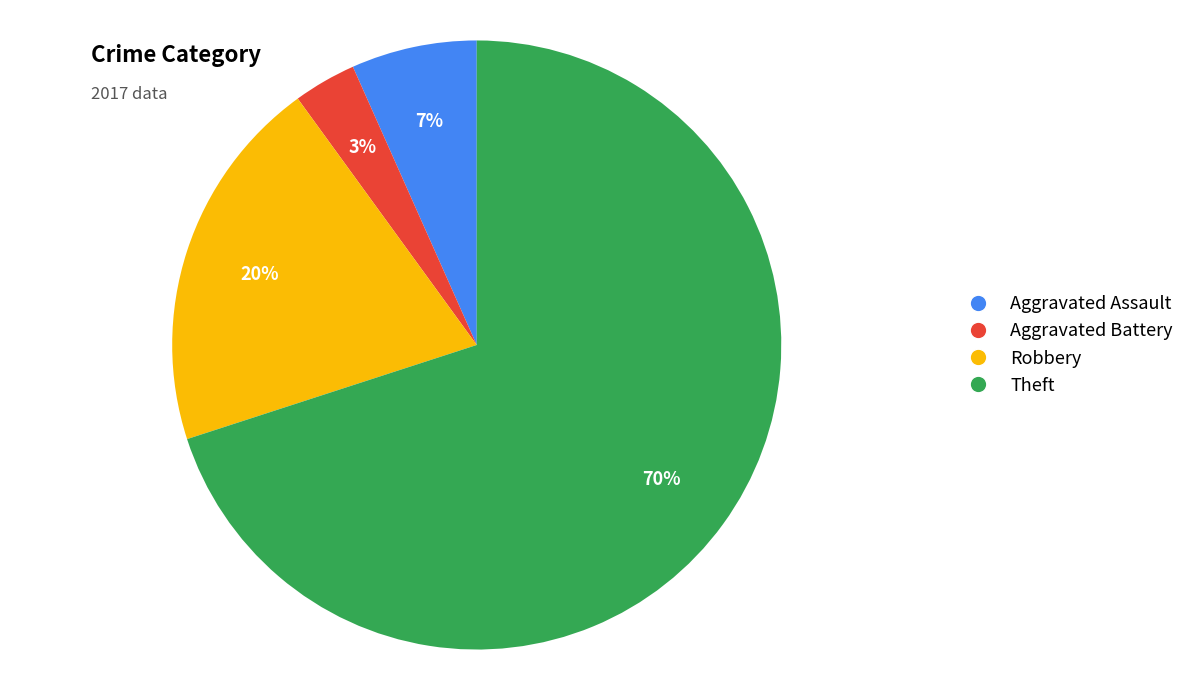

What is the largest slice in the pie chart?

Theft